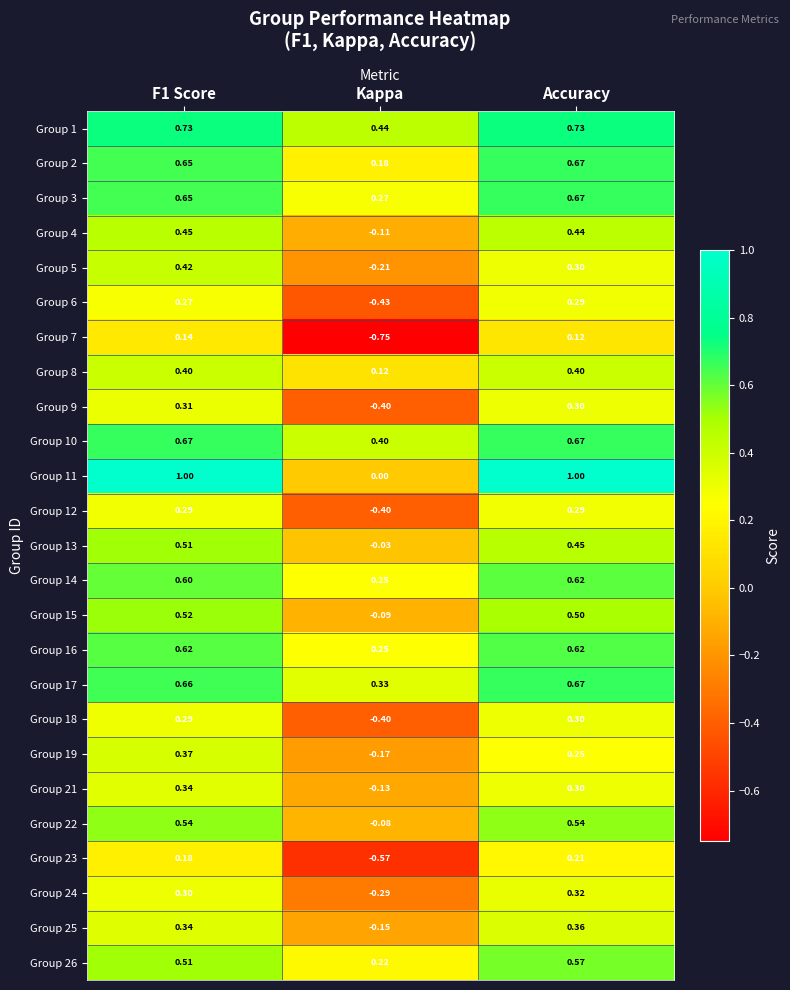

Where is Group 24 nearest to the value 0?

Kappa